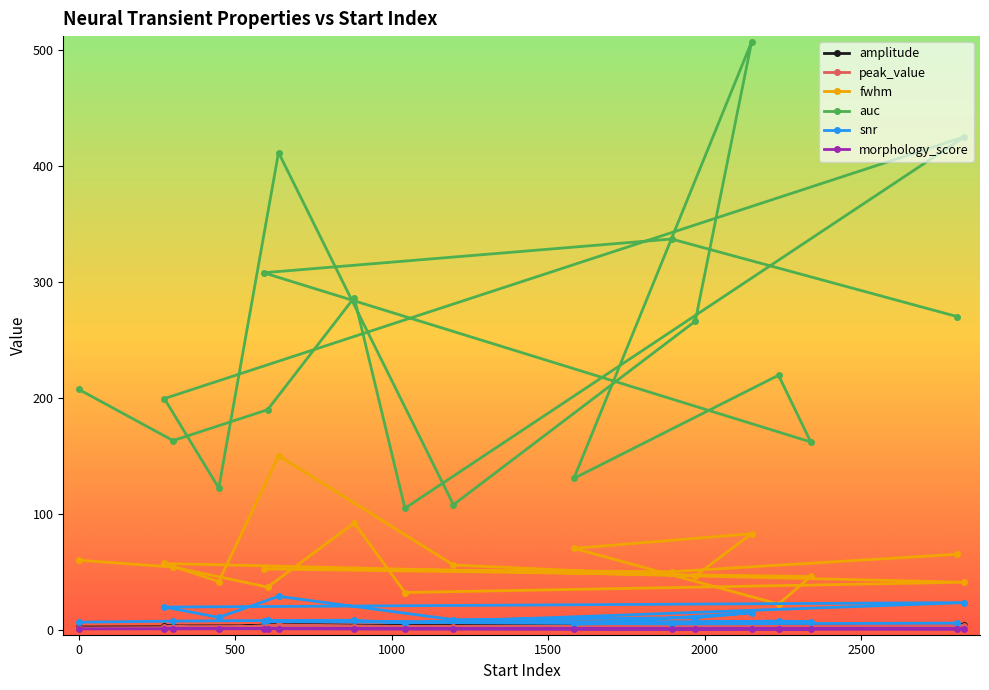

Which series has the largest total across all categories?

auc